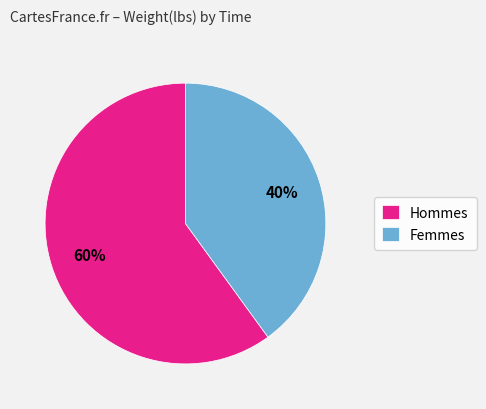

To the nearest percent, what portion does Femmes represent?

40%